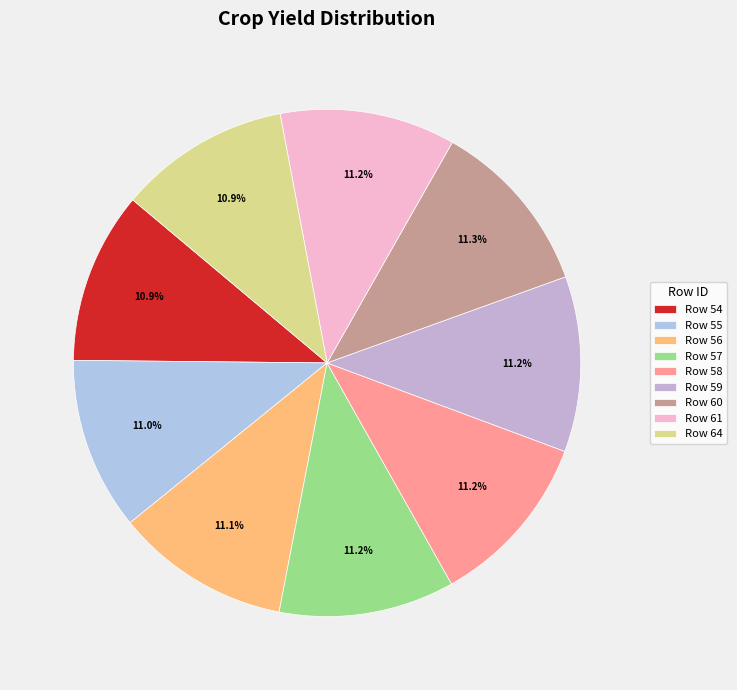

How many slices are in this pie chart?

9